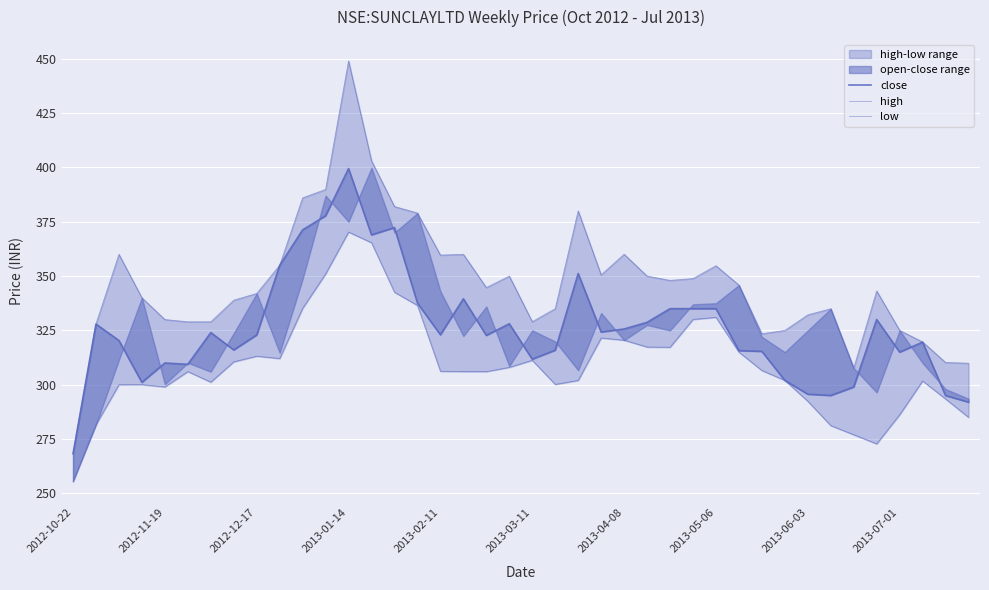

The value of close at 2013-01-14 is 399.5. True or false?

True